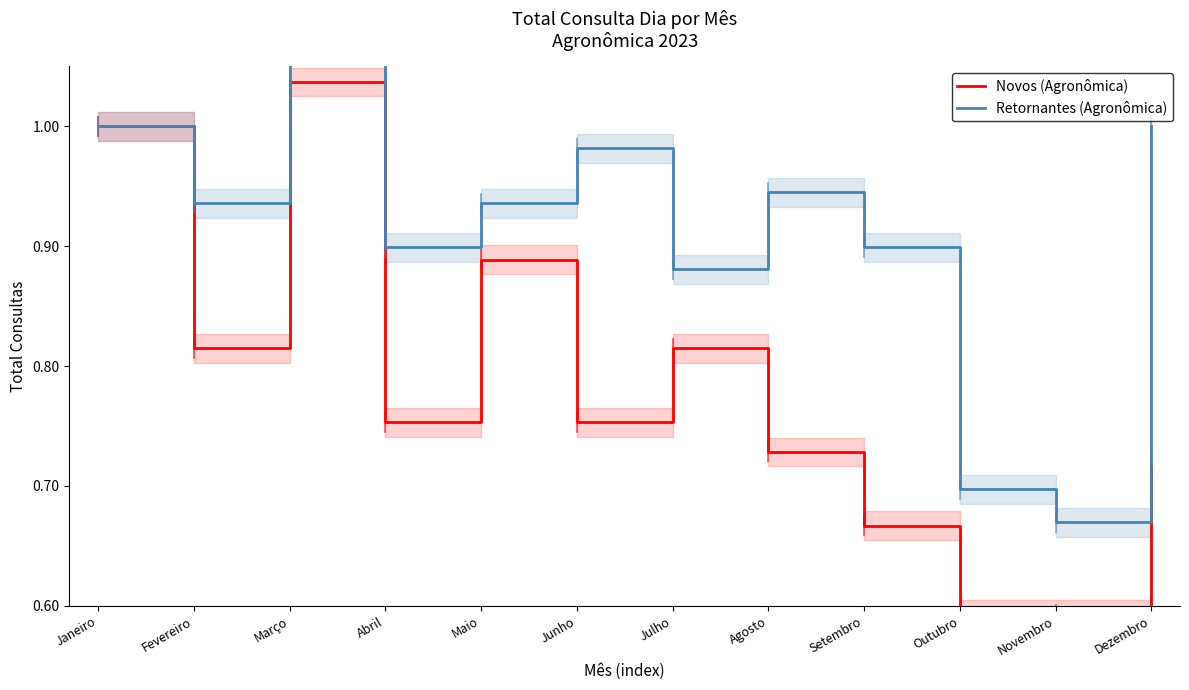

What is the difference between the second highest and second lowest values in the Retornantes (Agronômica) series?

0.3